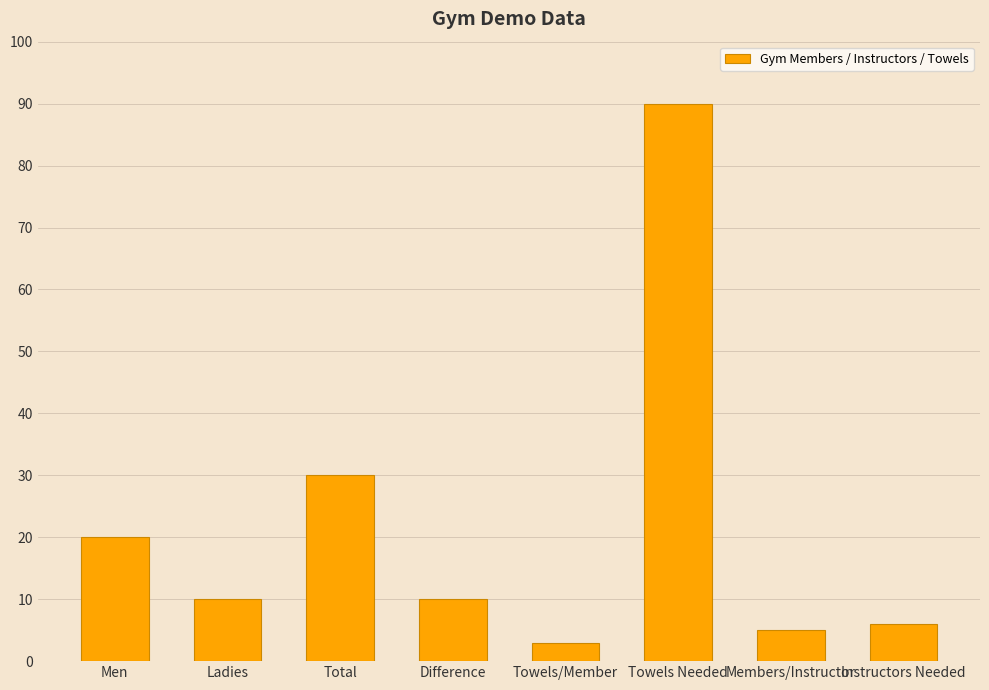

At which category does the chart reach its peak across all series?

Towels Needed